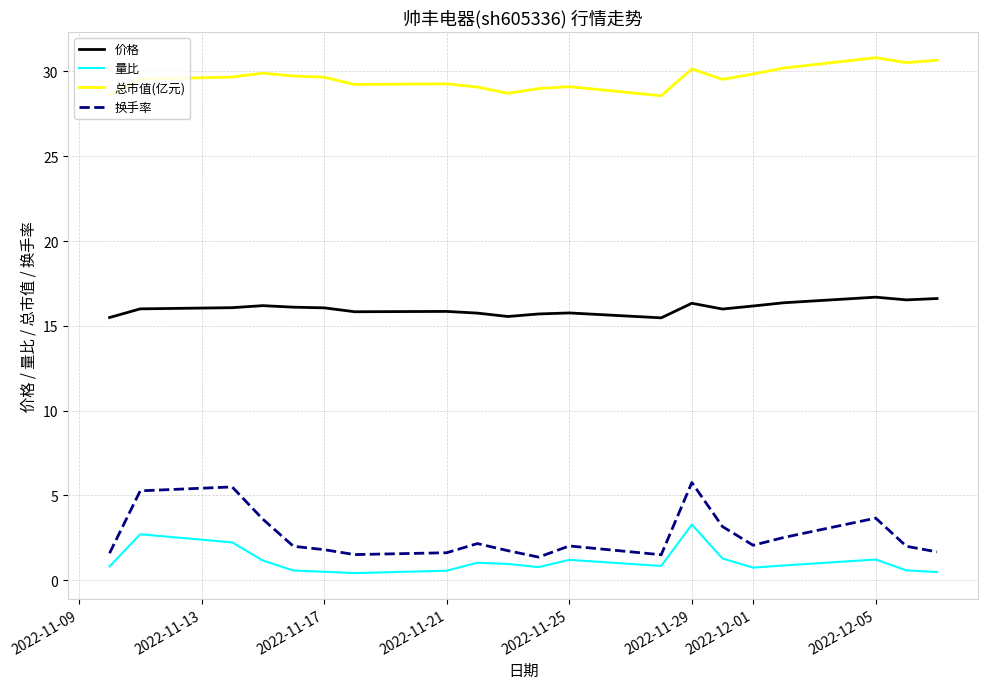

Which series has the largest total across all categories?

总市值(亿元)